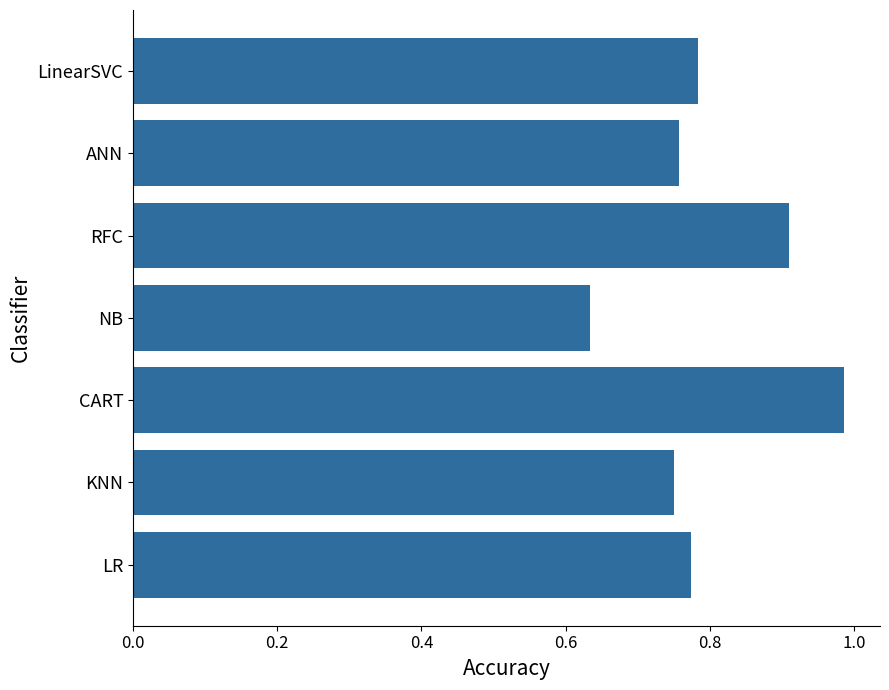

The chart shows a value of 1.2 at LR. True or false?

False